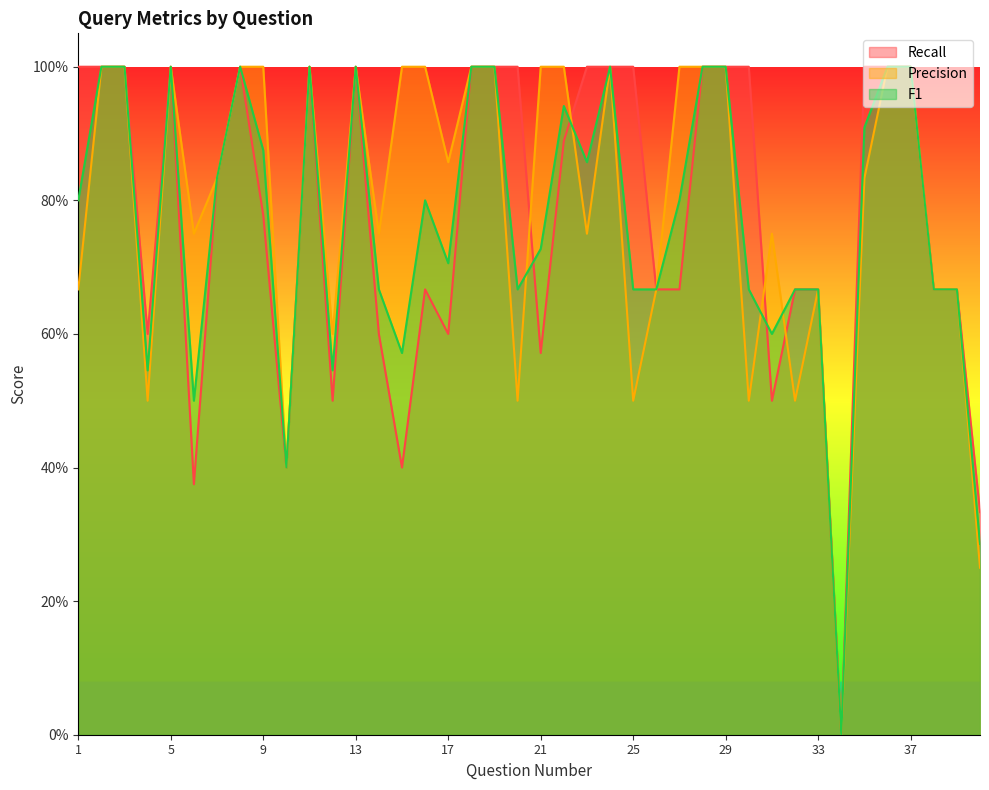

At which category is the sum across all series the highest?

2